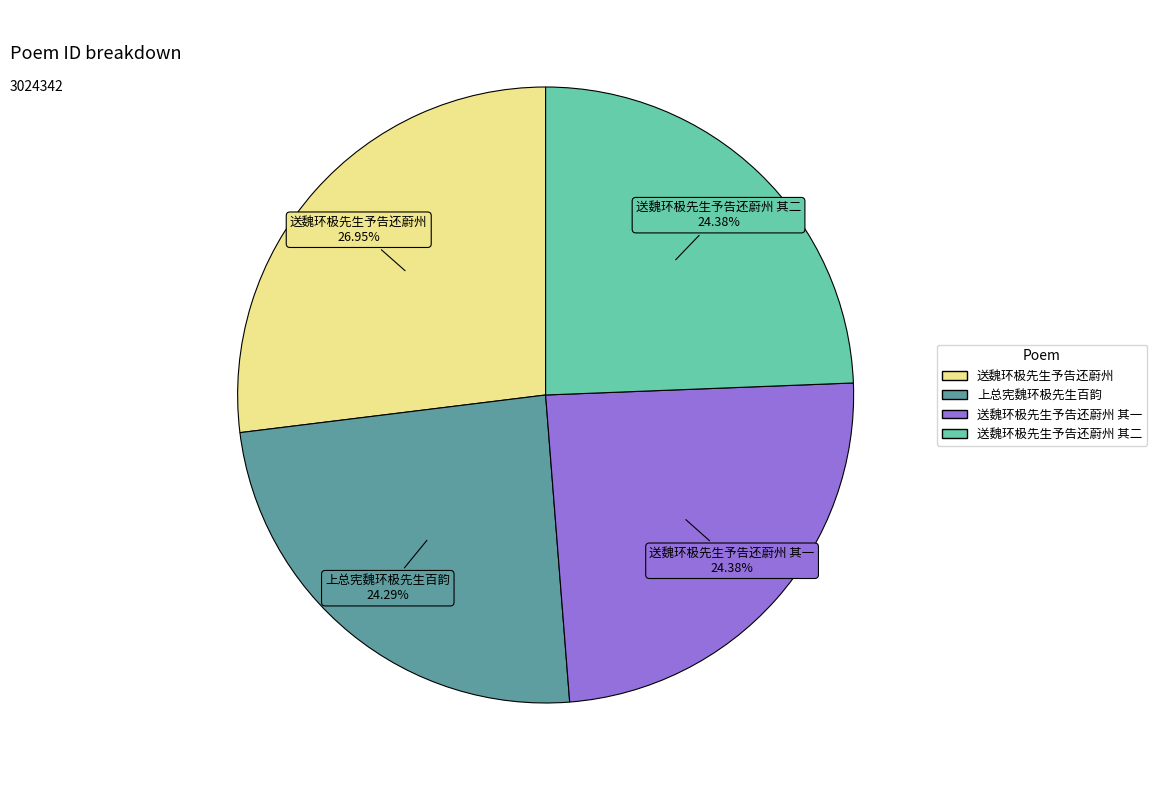

Does any single category account for the majority?

No